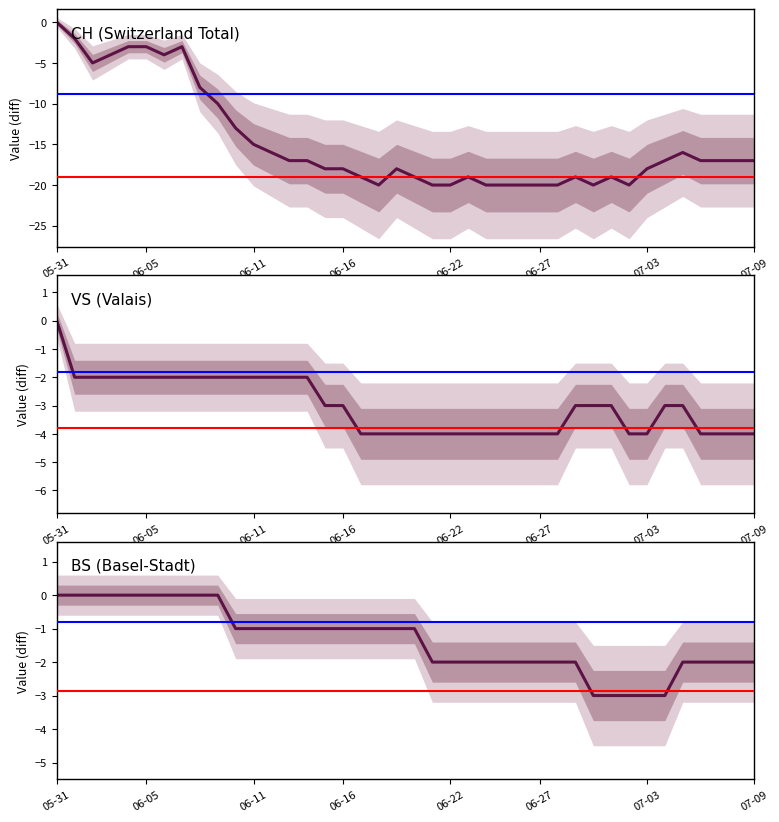

What is the difference between the BS values at 29 and 31?

1